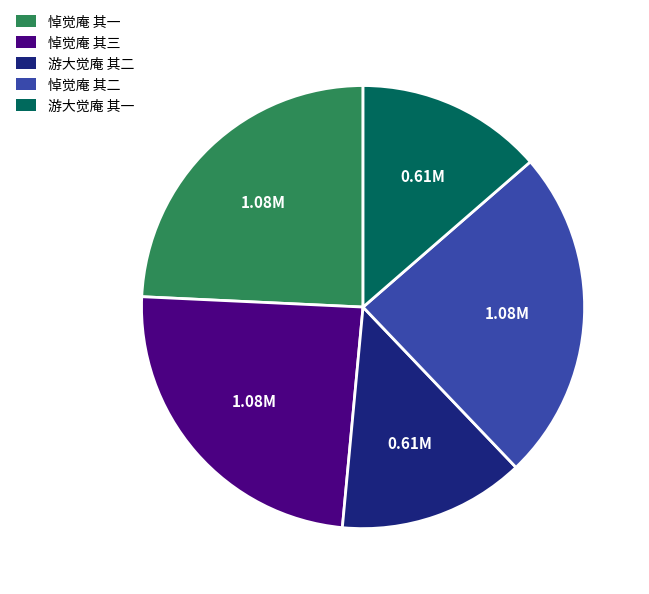

Do 游大觉庵 其二 and 游大觉庵 其一 together represent more than half of the pie?

No